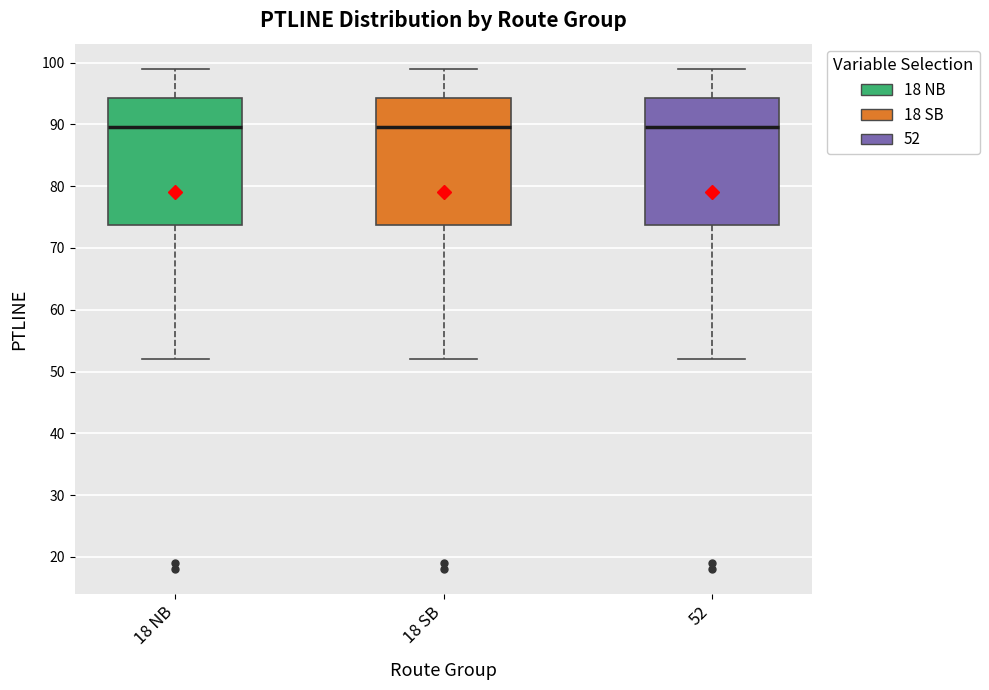

Reading left to right, read every box against the y-axis: the position of its median line, the range the box covers, and the ends of its whiskers. The values are not printed on the chart, so give them approximately, as read against the axis.

18 NB: median 90, box 74 to 94, whiskers 52 to 99
18 SB: median 90, box 74 to 94, whiskers 52 to 99
52: median 90, box 74 to 94, whiskers 52 to 99